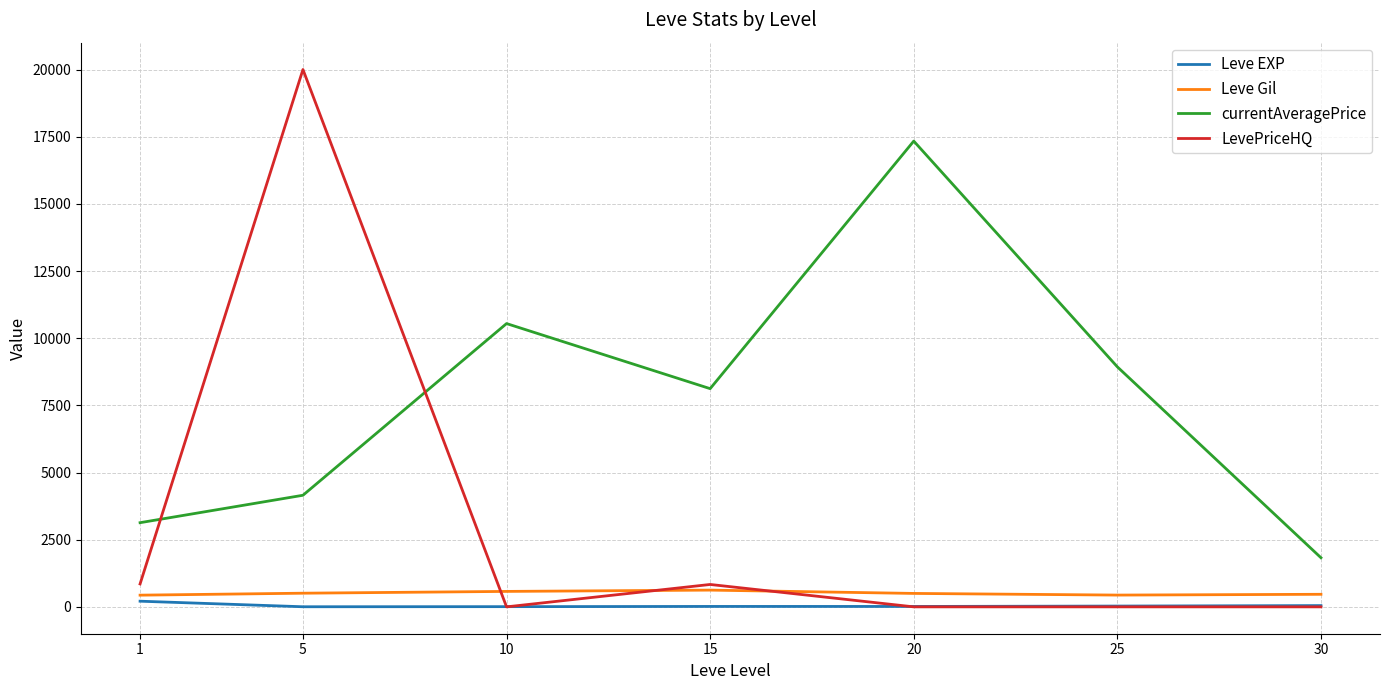

Does the chart have visible grid lines?

Yes